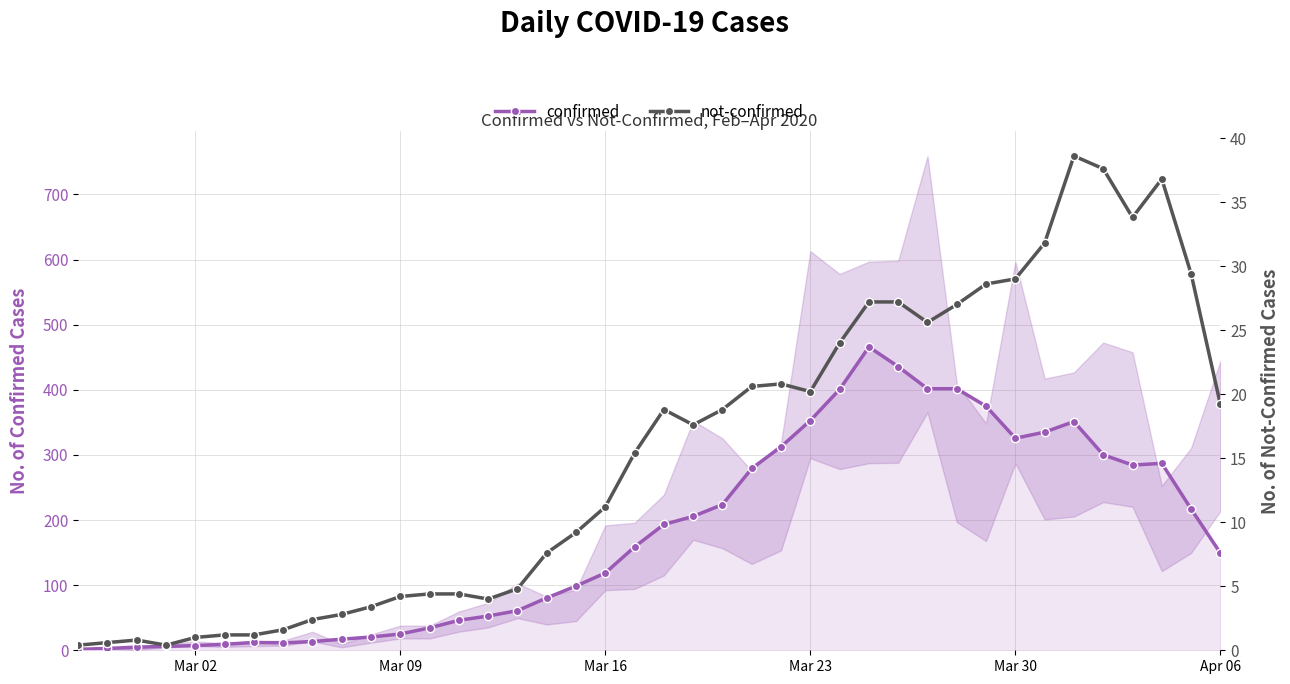

Which series has the widest spread of values?

confirmed